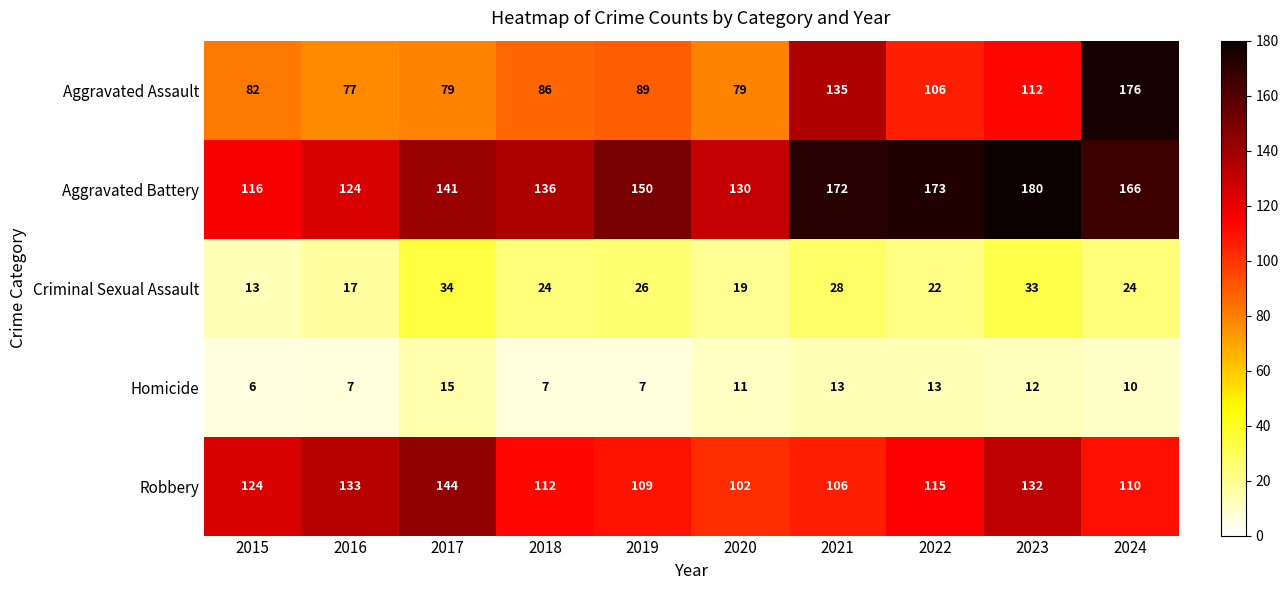

At 2016, list the series in order from smallest to largest.

Homicide, Criminal Sexual Assault, Aggravated Assault, Aggravated Battery, Robbery